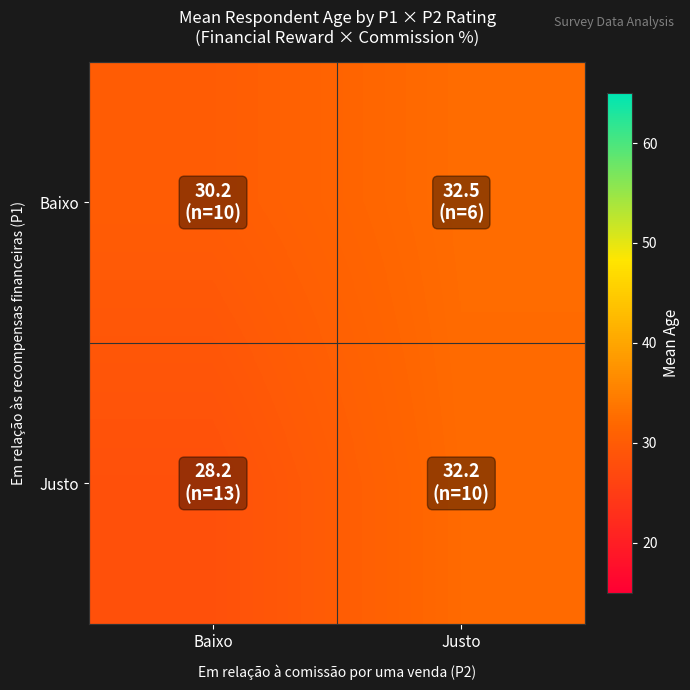

Which category has the lowest value across all series?

Baixo